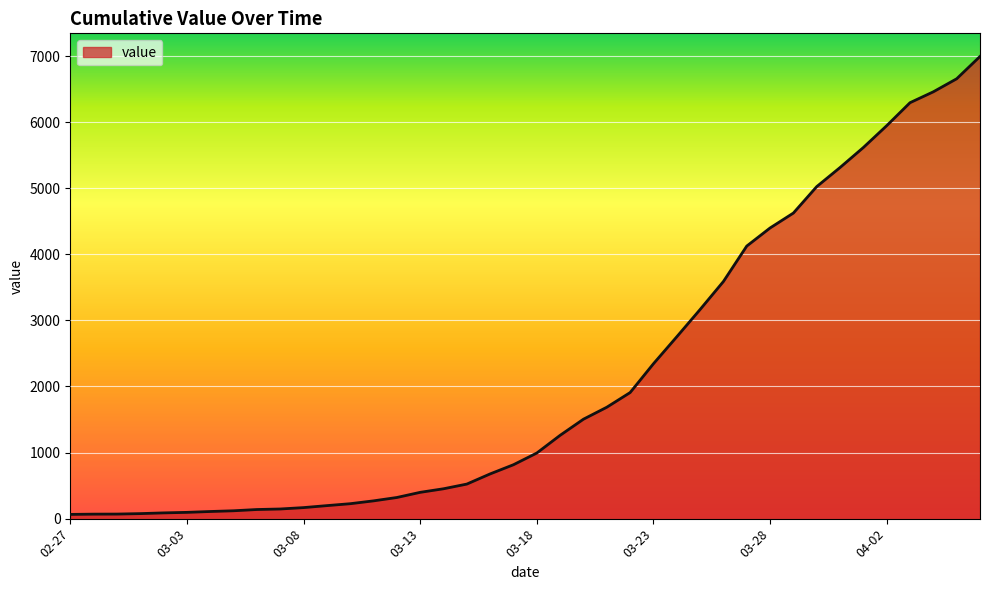

What is the difference between the maximum and minimum values?

6931